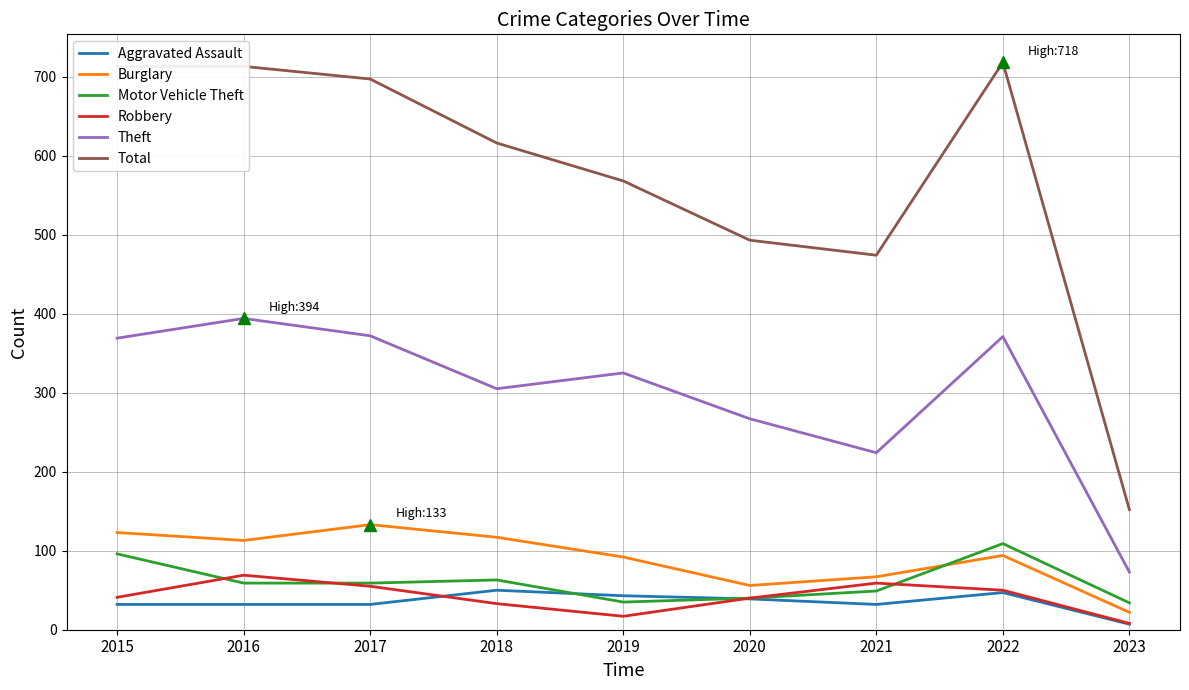

Which series has the largest range (max minus min)?

Total